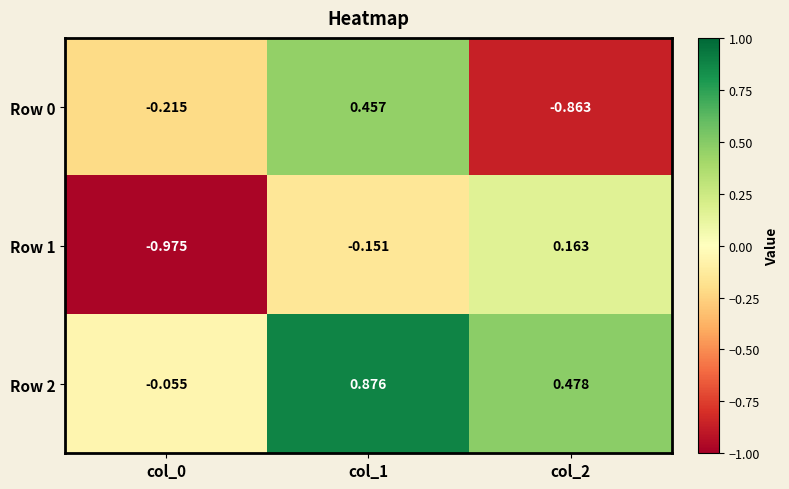

Is the value of Row 1 at col_2 greater than the value of Row 0 at col_1?

No